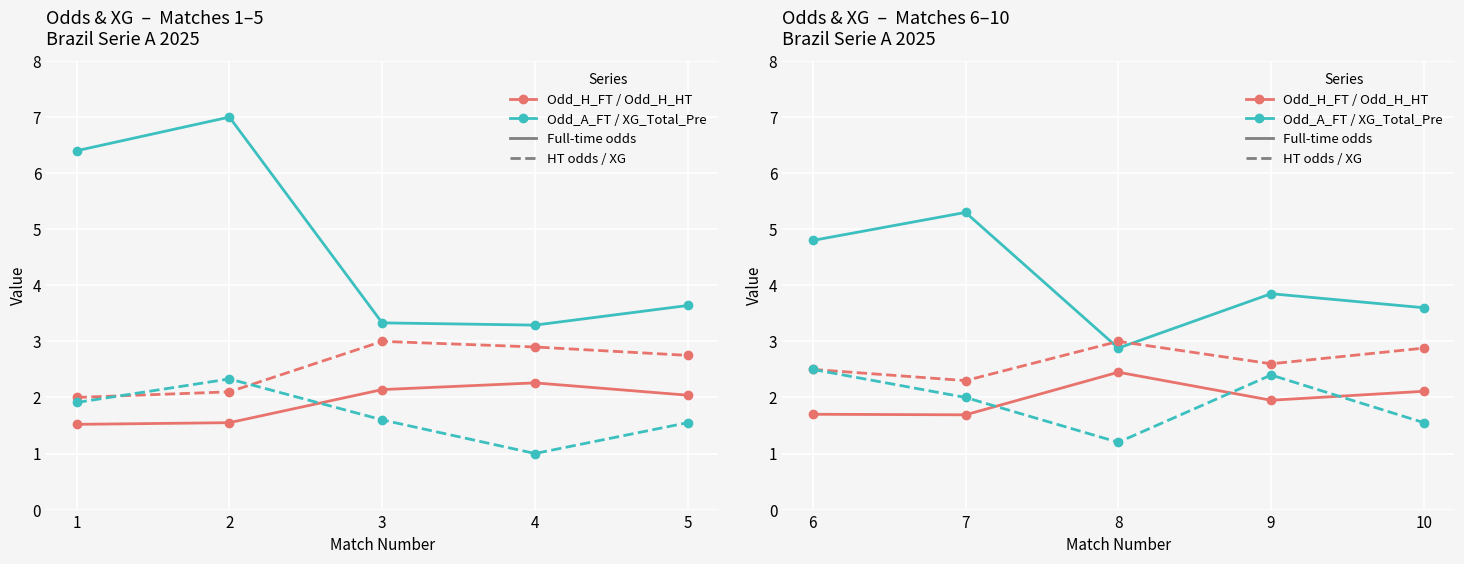

At how many categories does at least one series exceed 2?

5